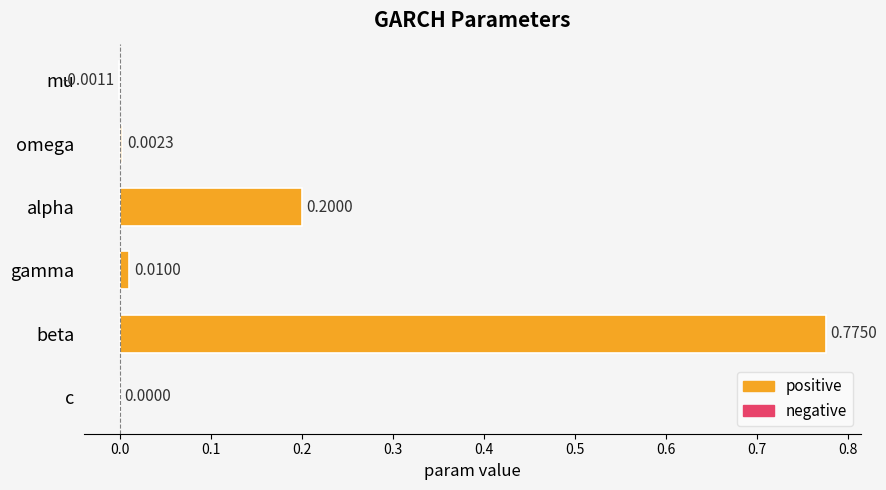

What is the sum of all values?

1.0